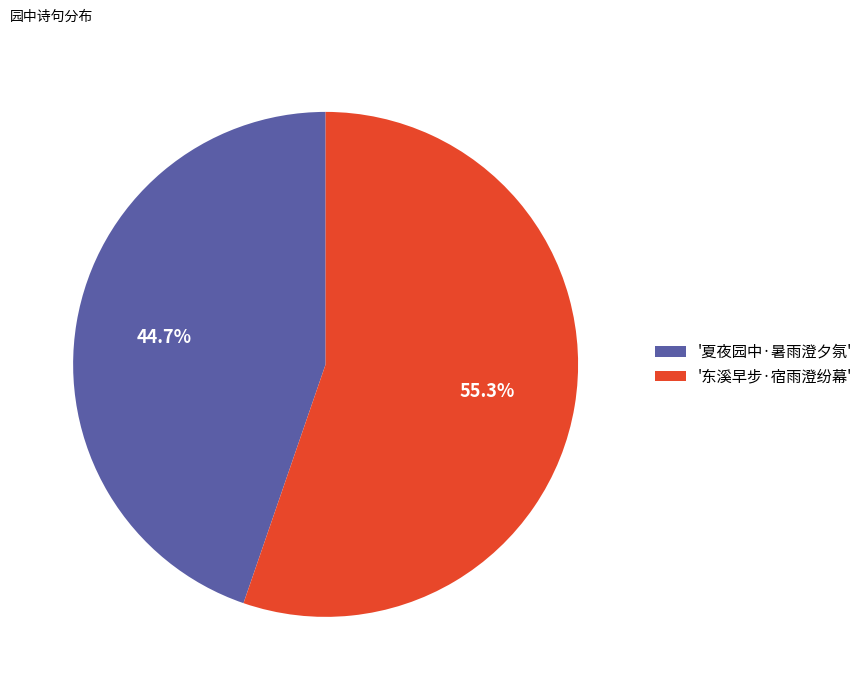

How many segments does this pie chart have?

2